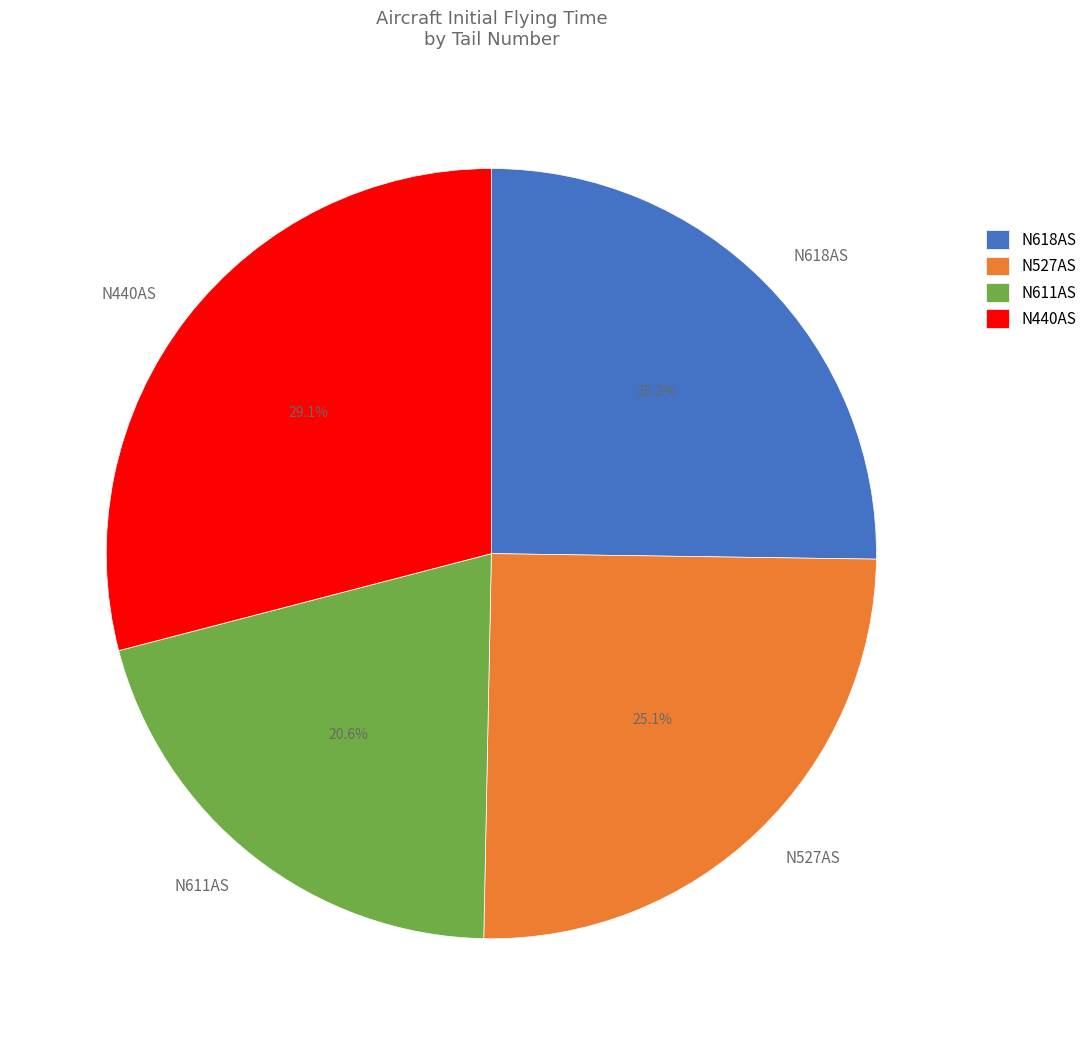

To the nearest percent, what is the combined percentage of N440AS and N611AS?

50%